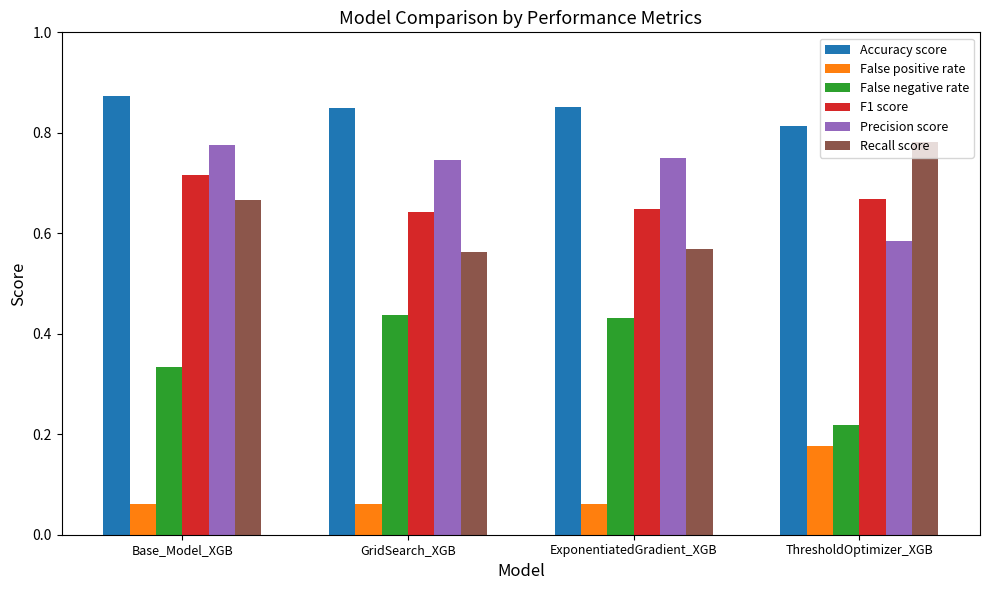

What is the label of the 3rd bar from the left?

ExponentiatedGradient_XGB